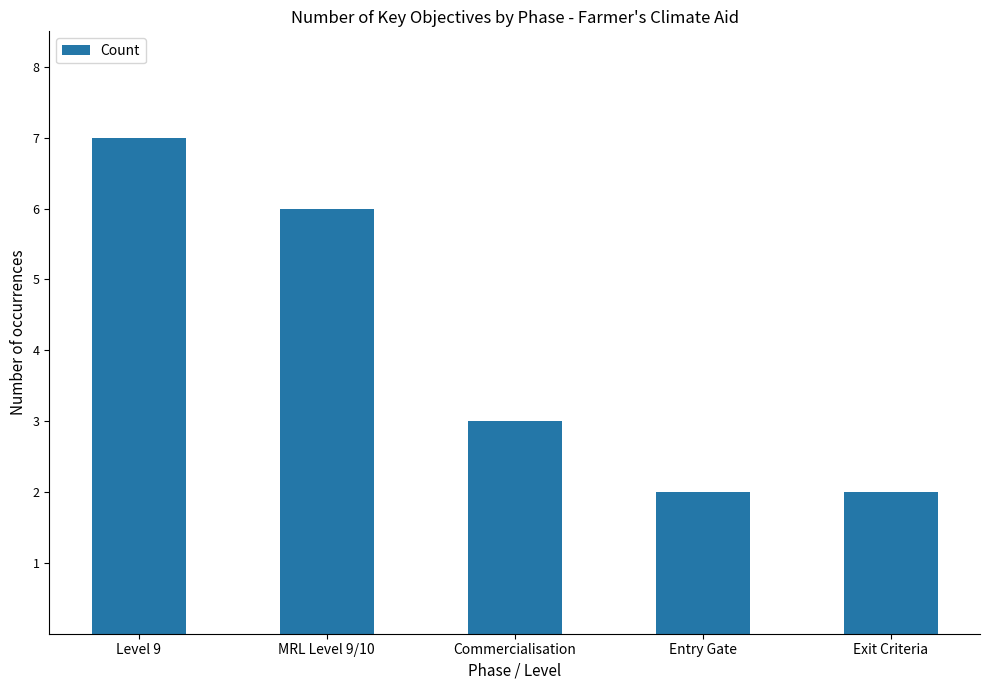

How many values are between 2 and 6?

4